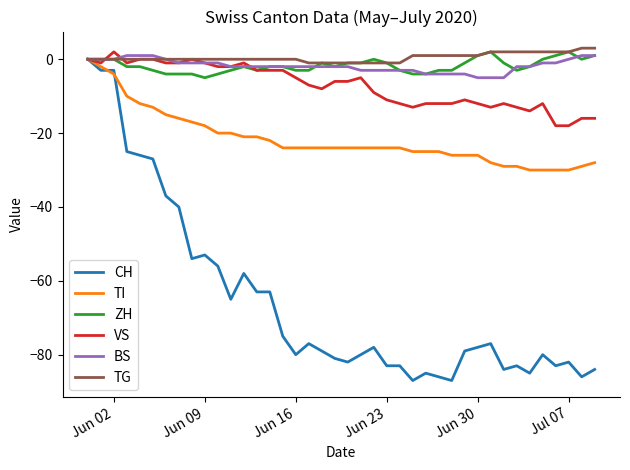

How many lines are shown in the chart?

6